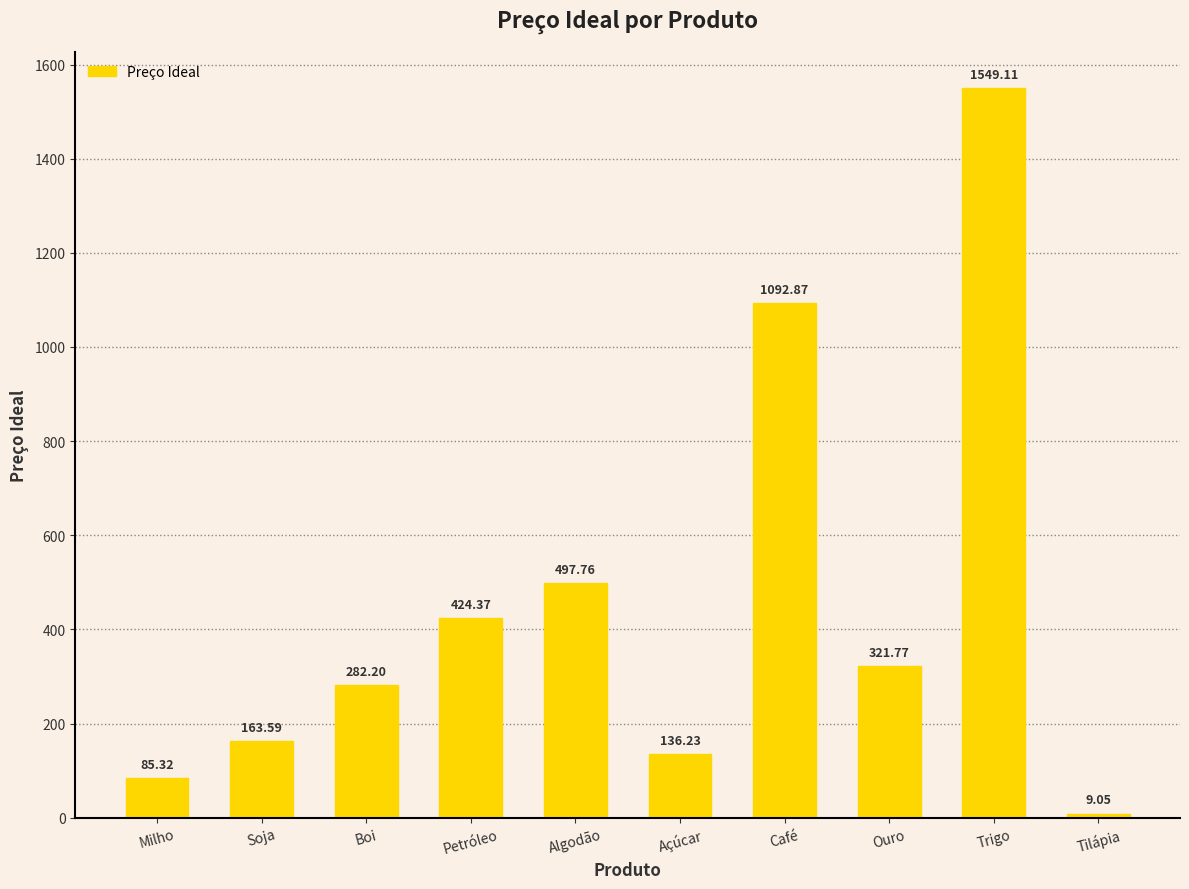

Where is the data nearest to the value 779?

Algodão